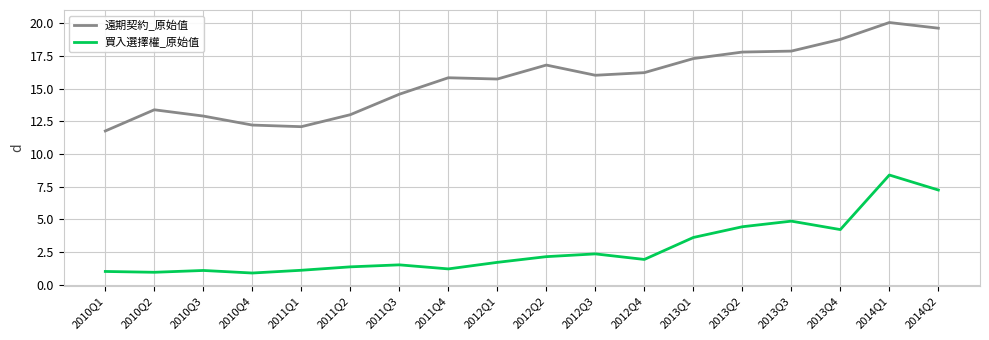

Is it true that 遠期契約_原始值 equals 15.8 at 2011Q4?

True